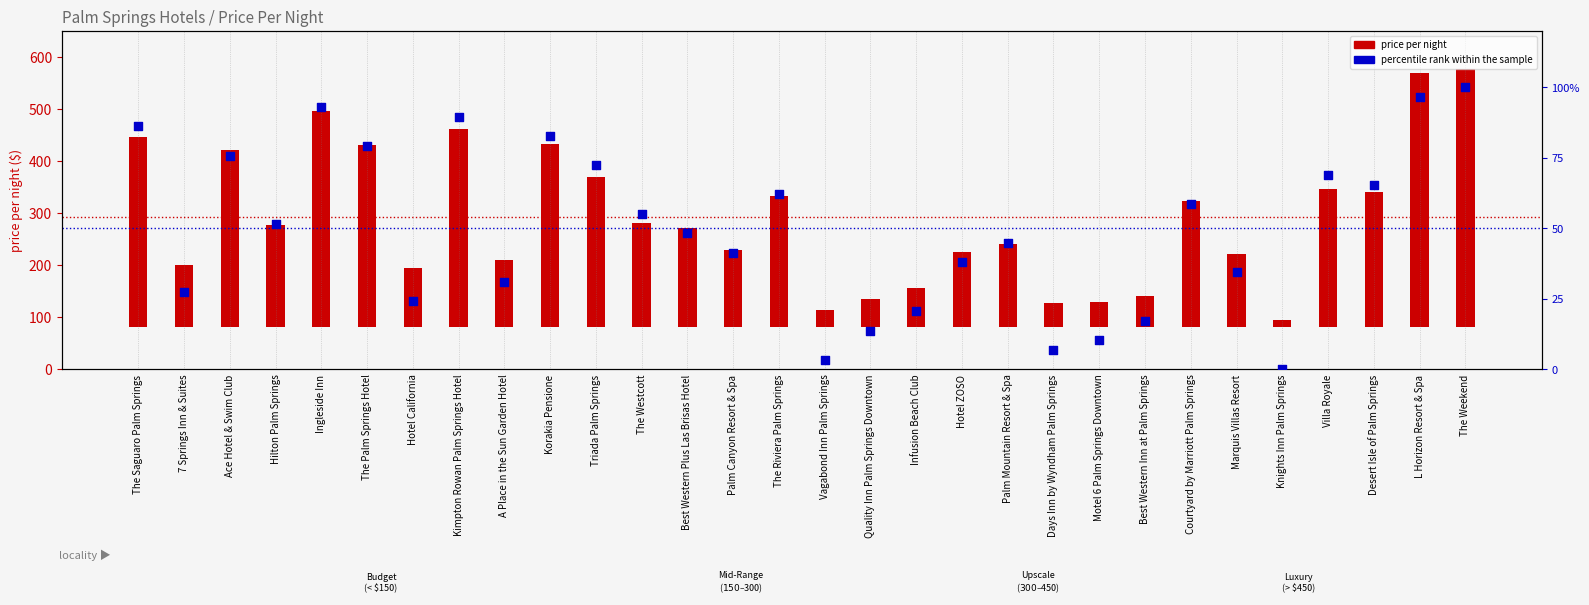

What is the total value across all series at The Riviera Palm Springs?

314.3